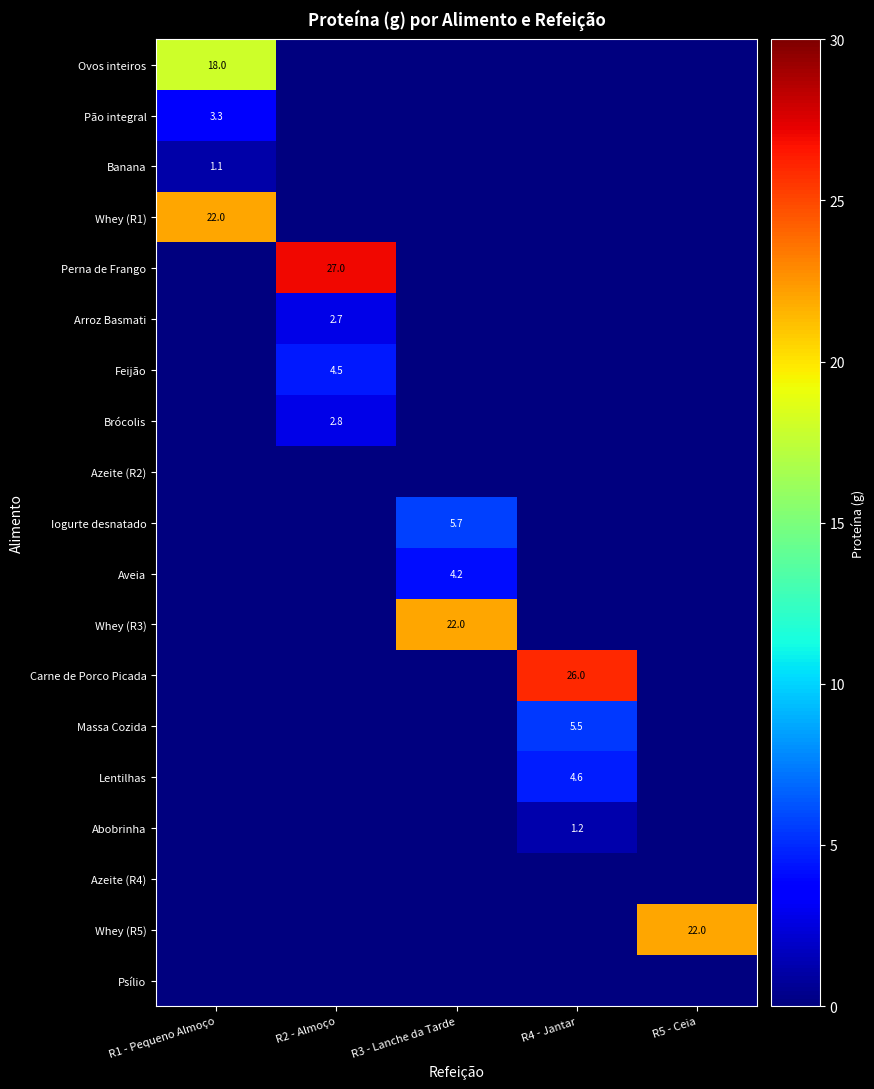

At which label does Whey (R1) reach its minimum?

R2 - Almoço